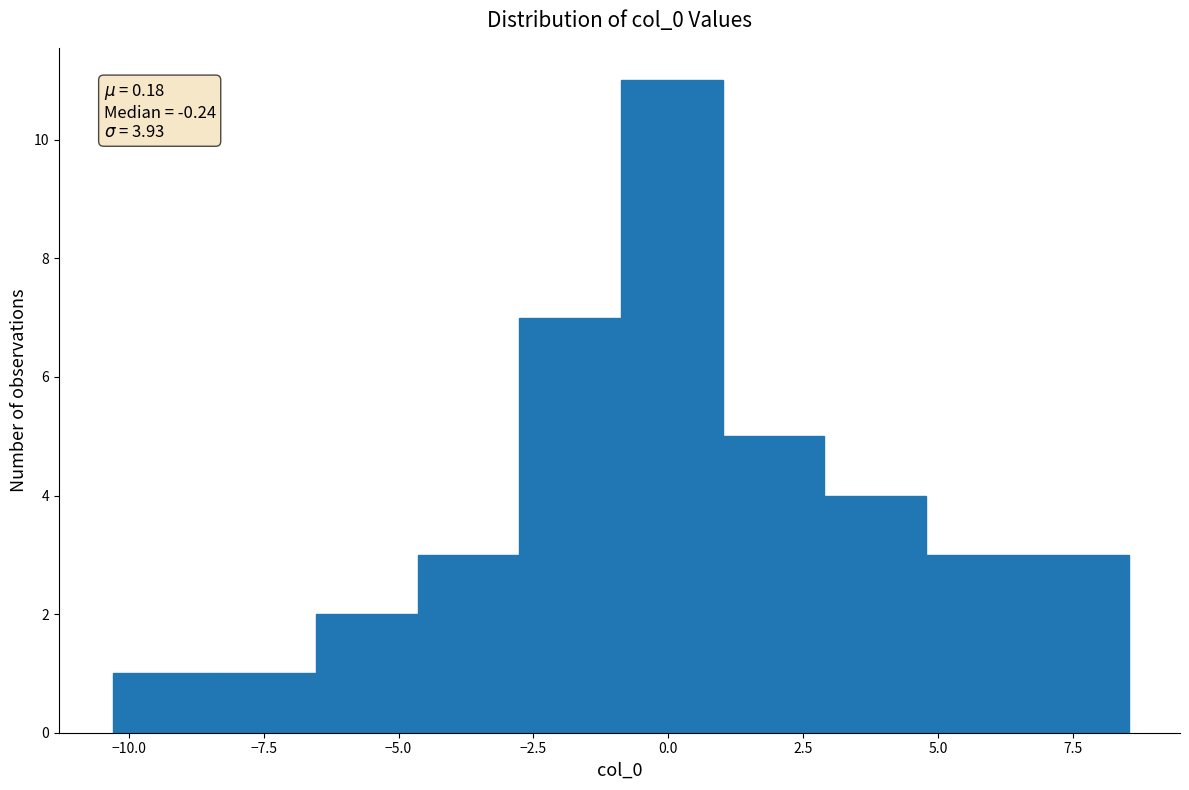

Read against the x-axis, roughly where is the centre of the tallest bar?

0.0